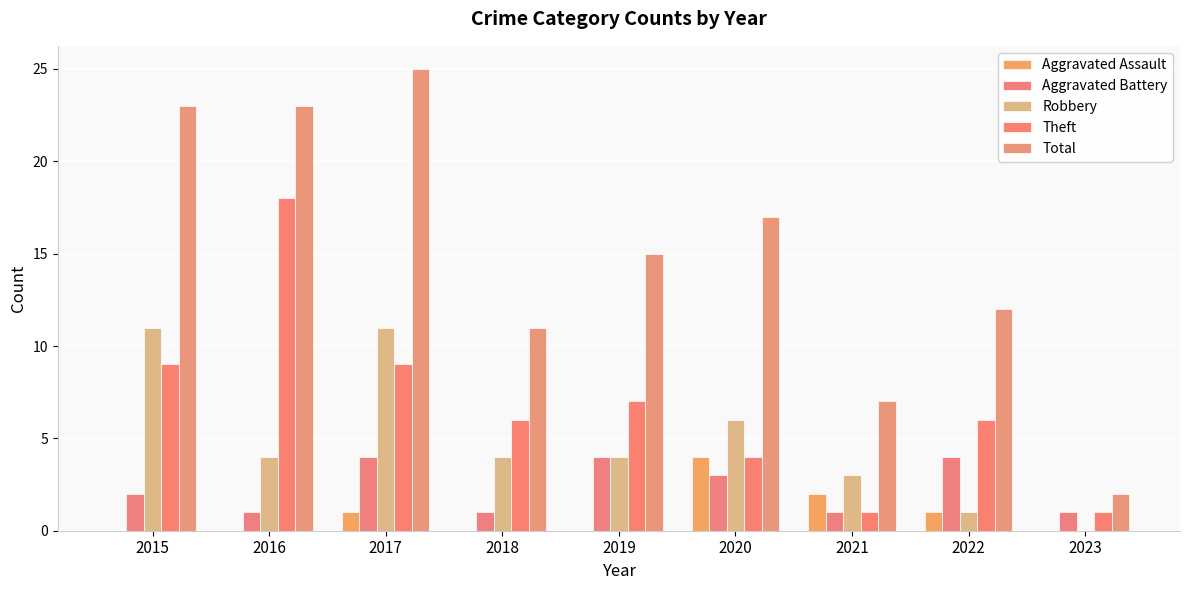

Between 2015 and 2019, which series saw the biggest shift?

Total